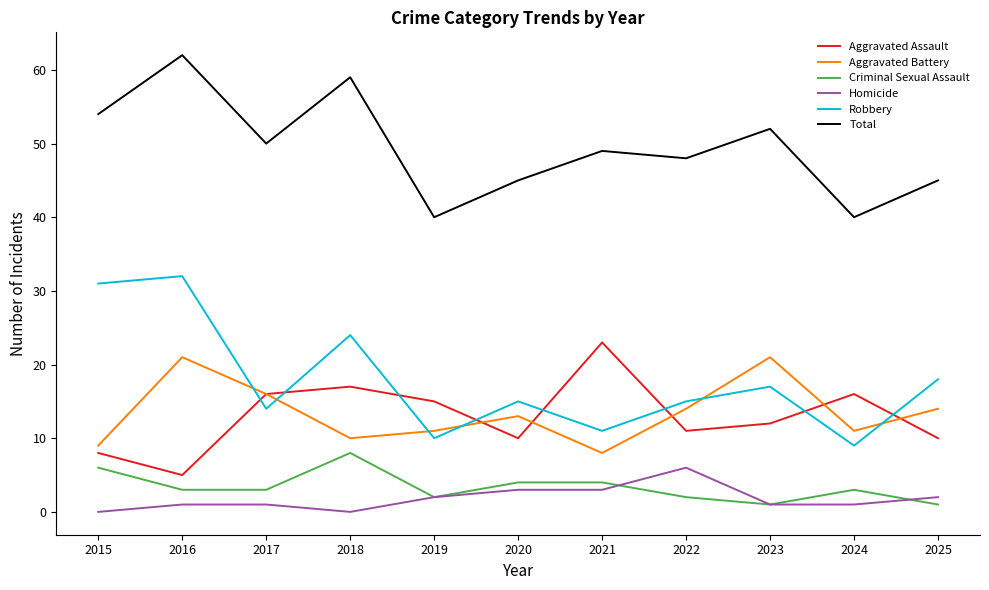

What is the maximum value for Total?

62